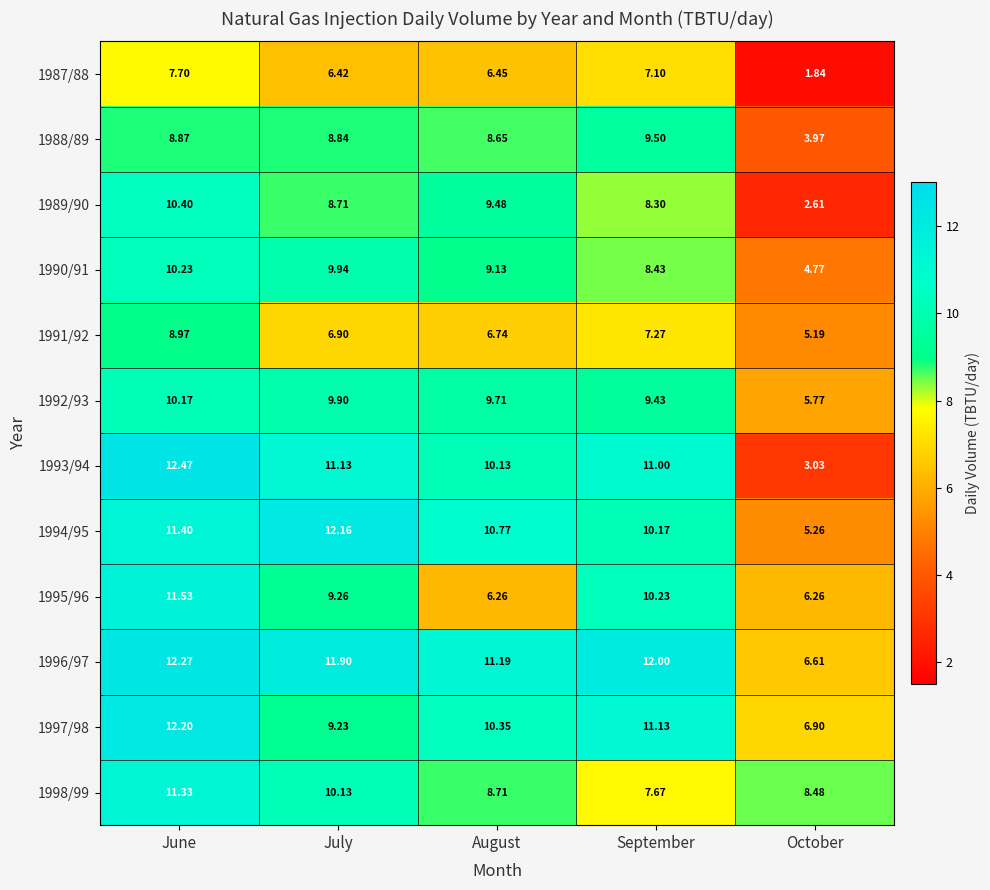

Where is 1995/96 nearest to the value 8?

July